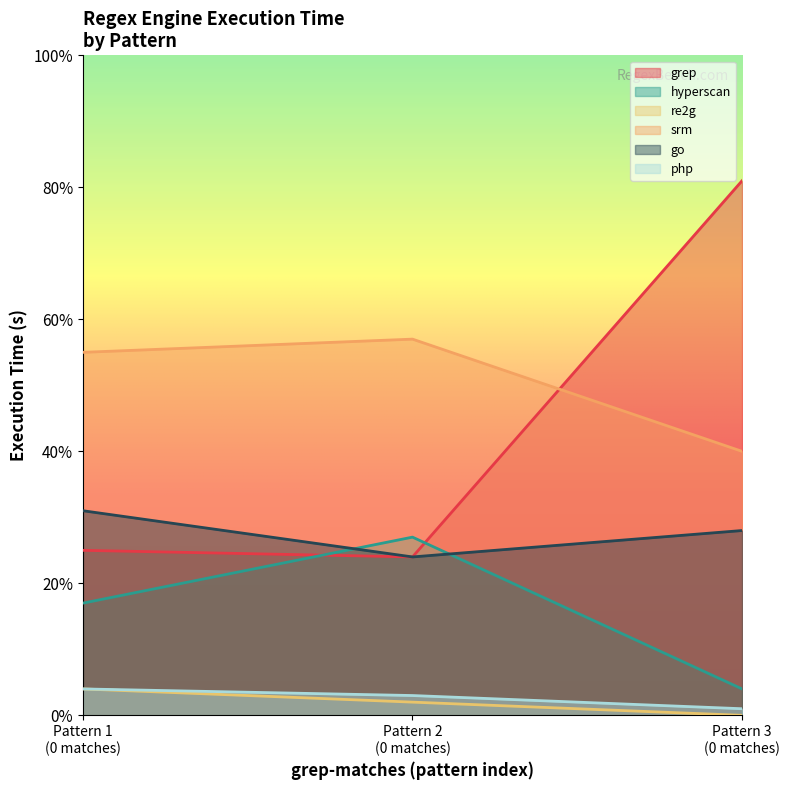

Reading right to left, transcribe all the data shown in this chart.

grep: 0.8	0.2	0.2
hyperscan: 0.0	0.3	0.2
re2g: 0.0	0.0	0.0
srm: 0.4	0.6	0.6
go: 0.3	0.2	0.3
php: 0.0	0.0	0.0